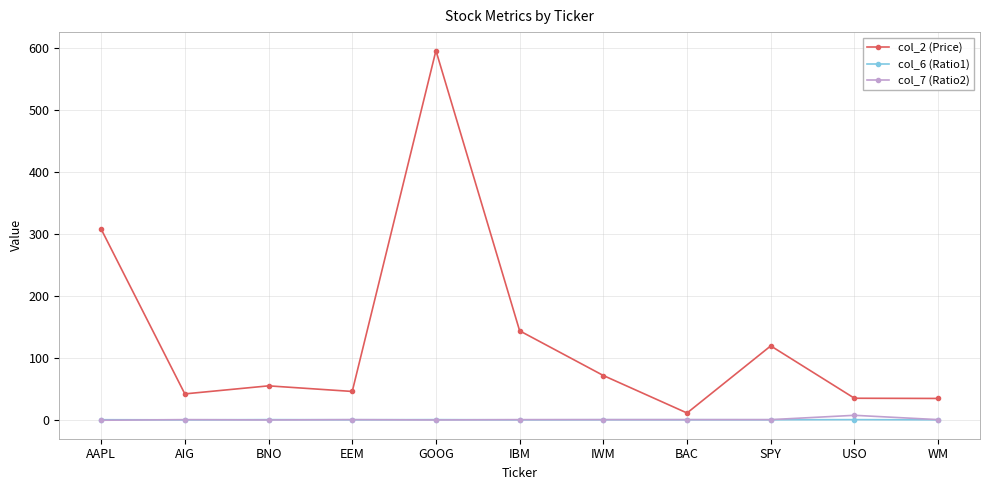

Is it true that col_2 (Price) equals 46.5 at EEM?

True